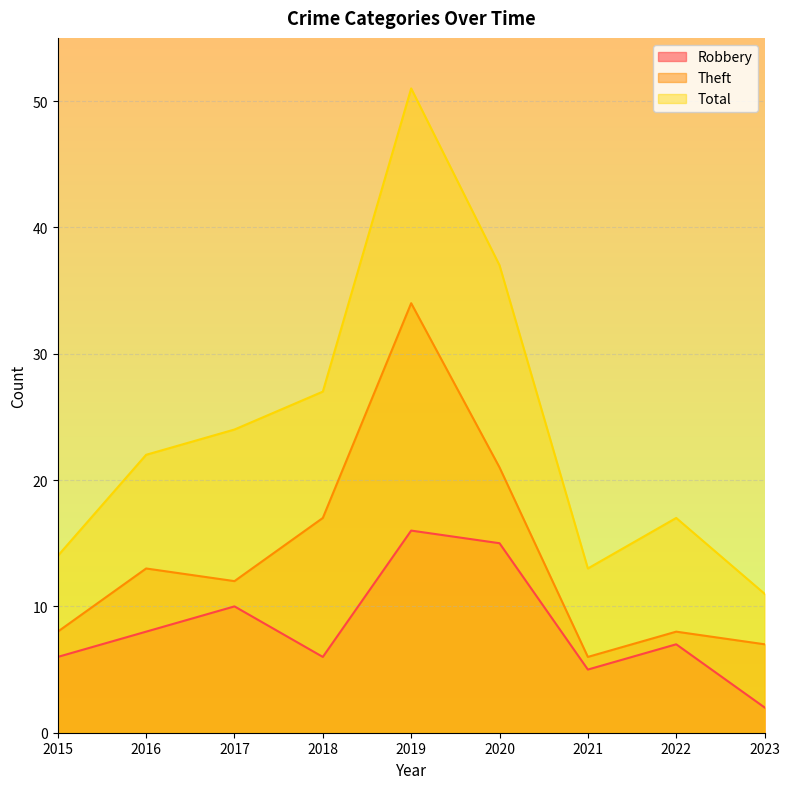

The value of Total at 2017 is 13. True or false?

False